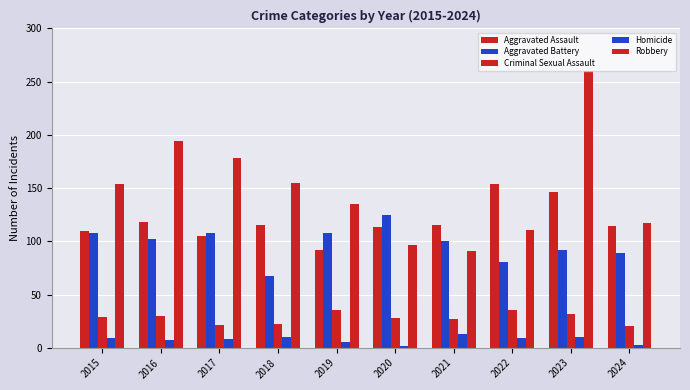

How many values in the Homicide series are below 9?

5